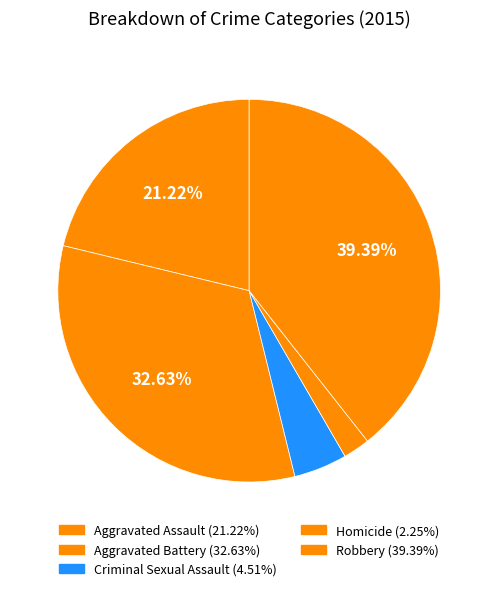

What is the largest slice in the pie chart?

Robbery